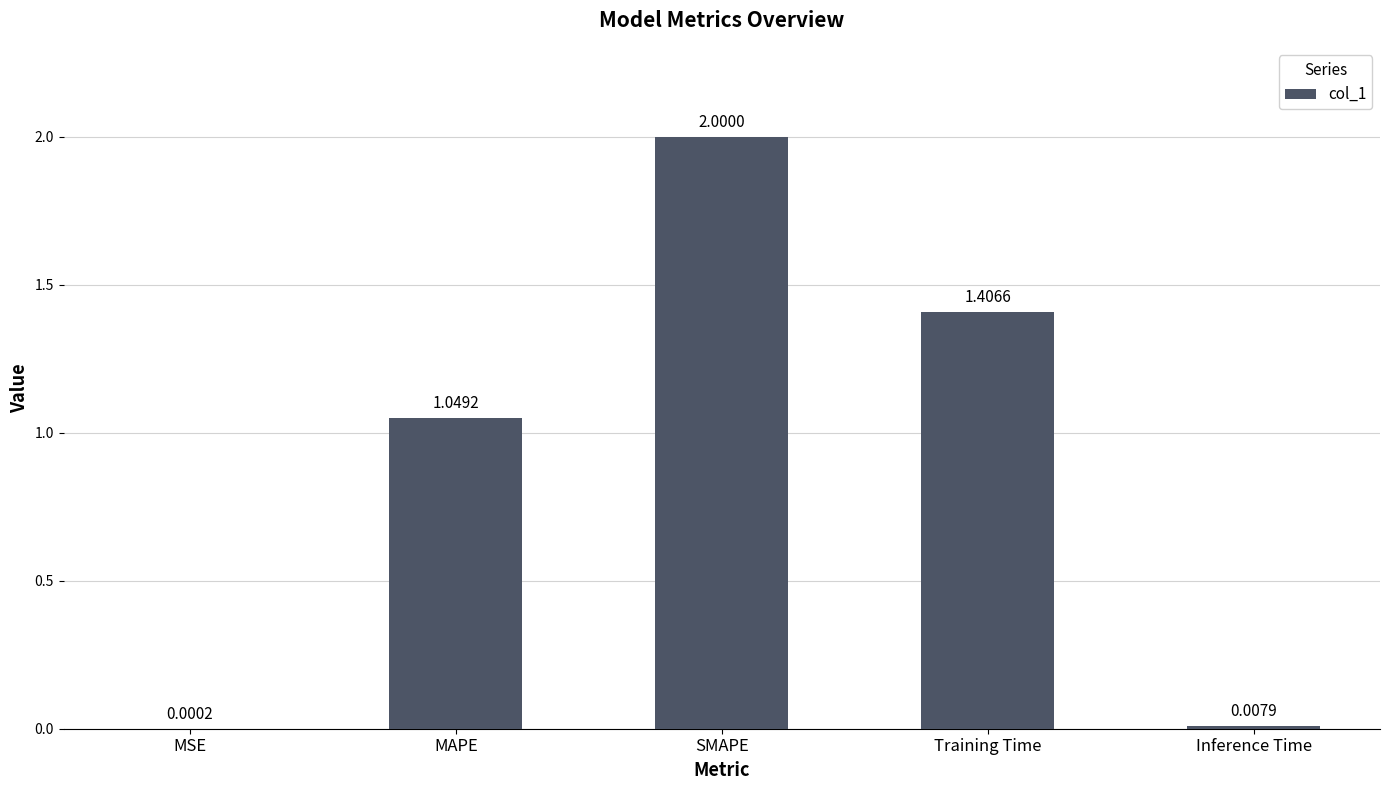

What is the maximum value shown in the chart?

2.0